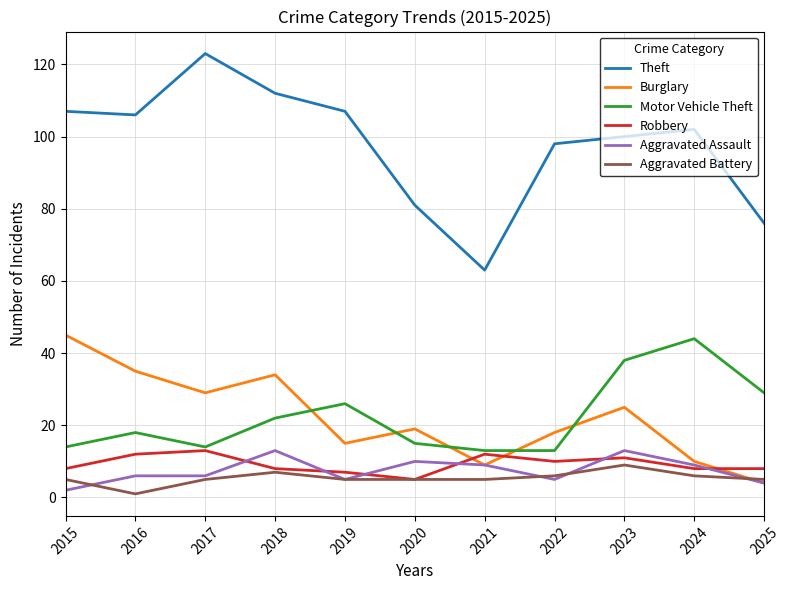

True or false: Theft and Robbery cross at least once.

False